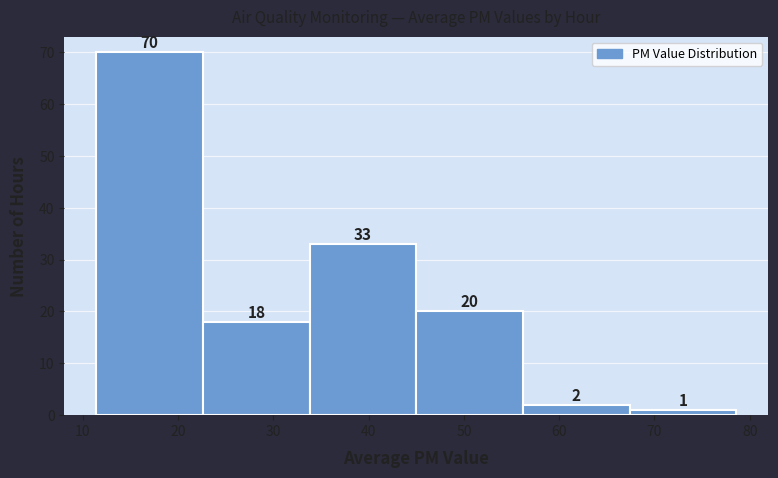

How tall is the bar that spans 56.2 to 67.4 on the x-axis? The bar edges are not printed on the chart, so give them approximately, as read against the axis.

2